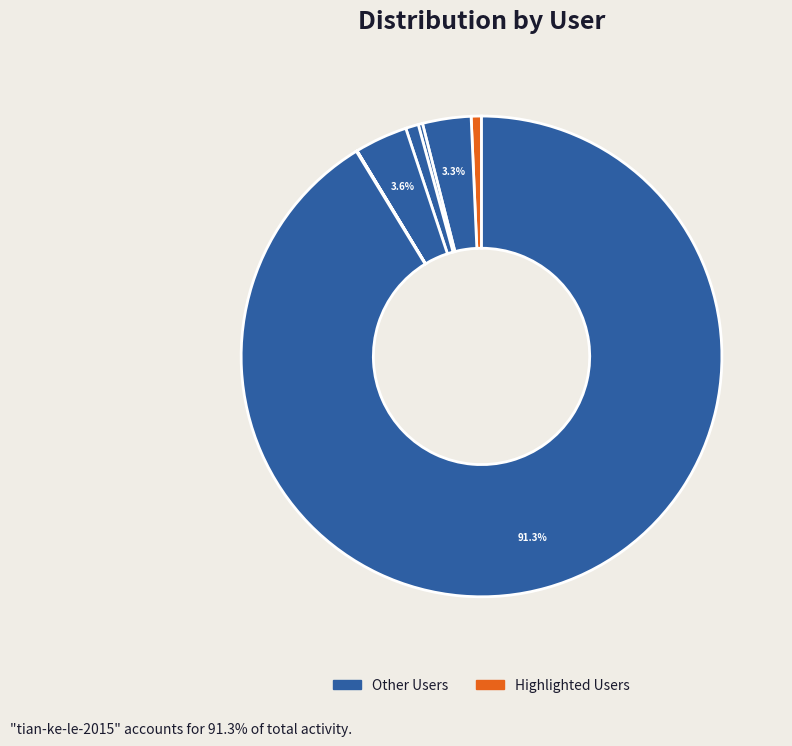

How many segments does this pie chart have?

9